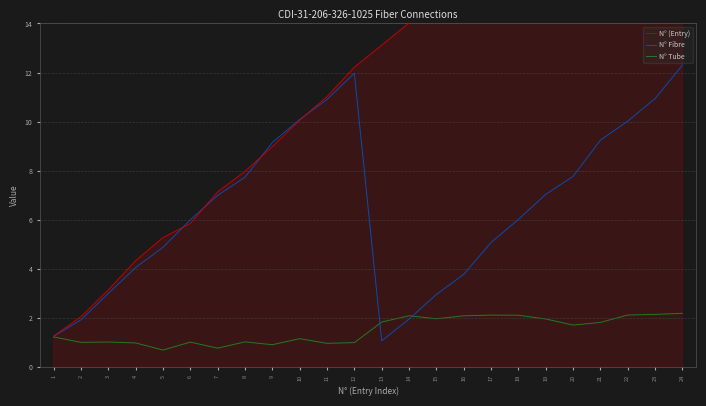

True or false: N° Fibre and N° (Entry) intersect in this chart.

True